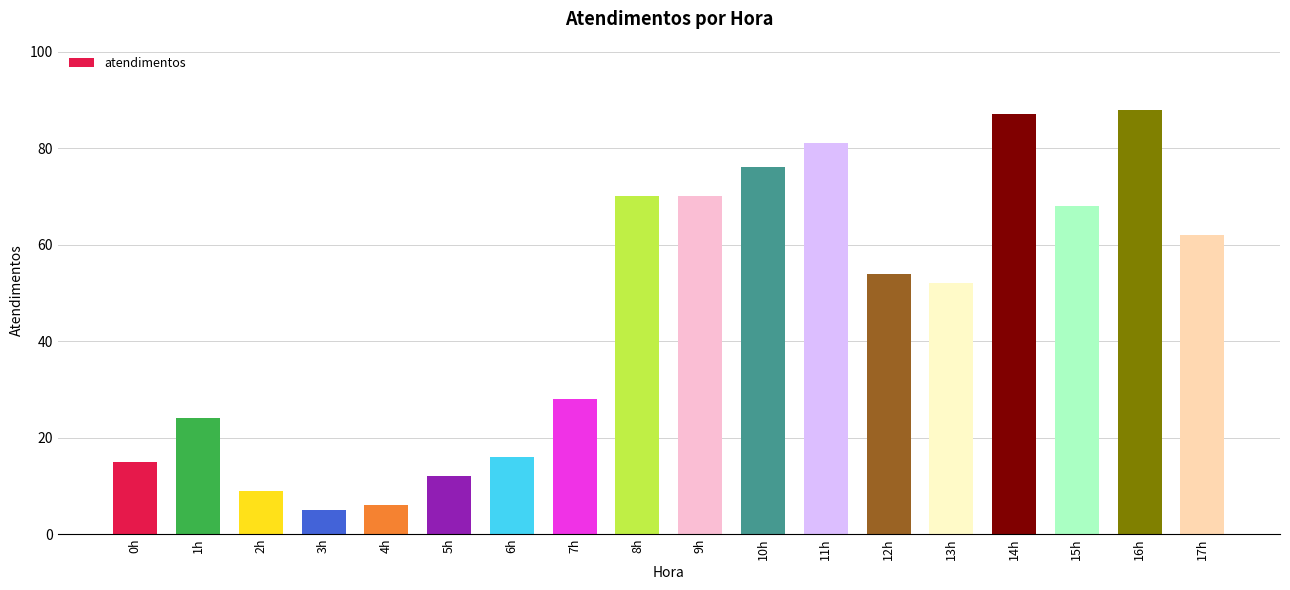

What is the label of the 5th bar from the left?

4h